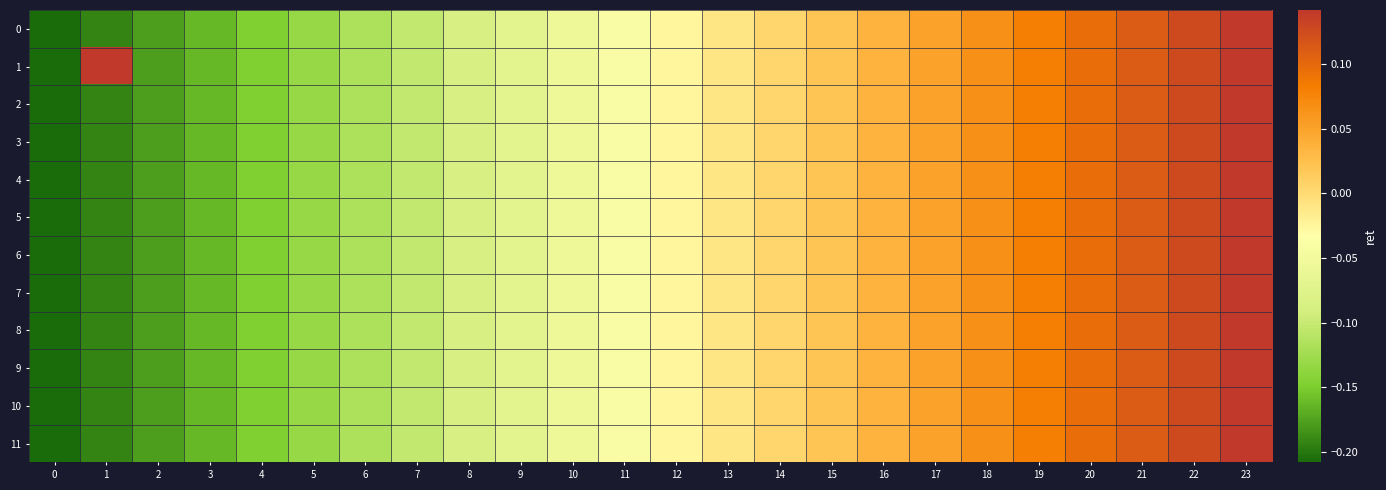

Which series has the largest total across all categories?

1